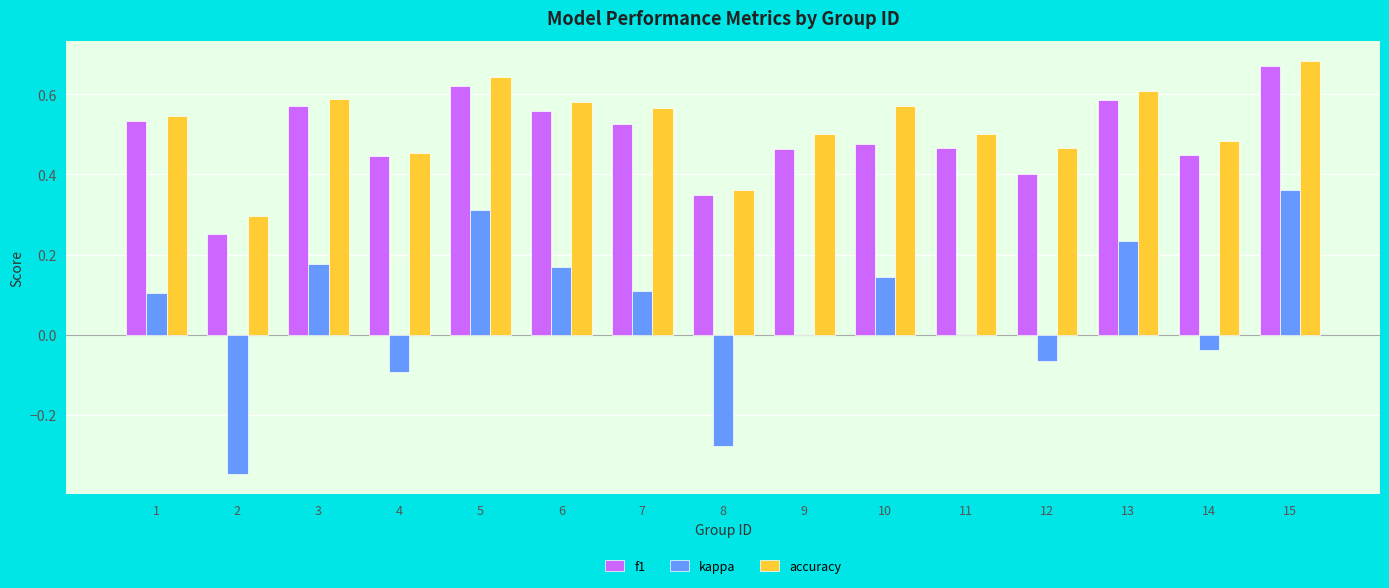

The accuracy series shows 1.0 at 5. True or false?

False